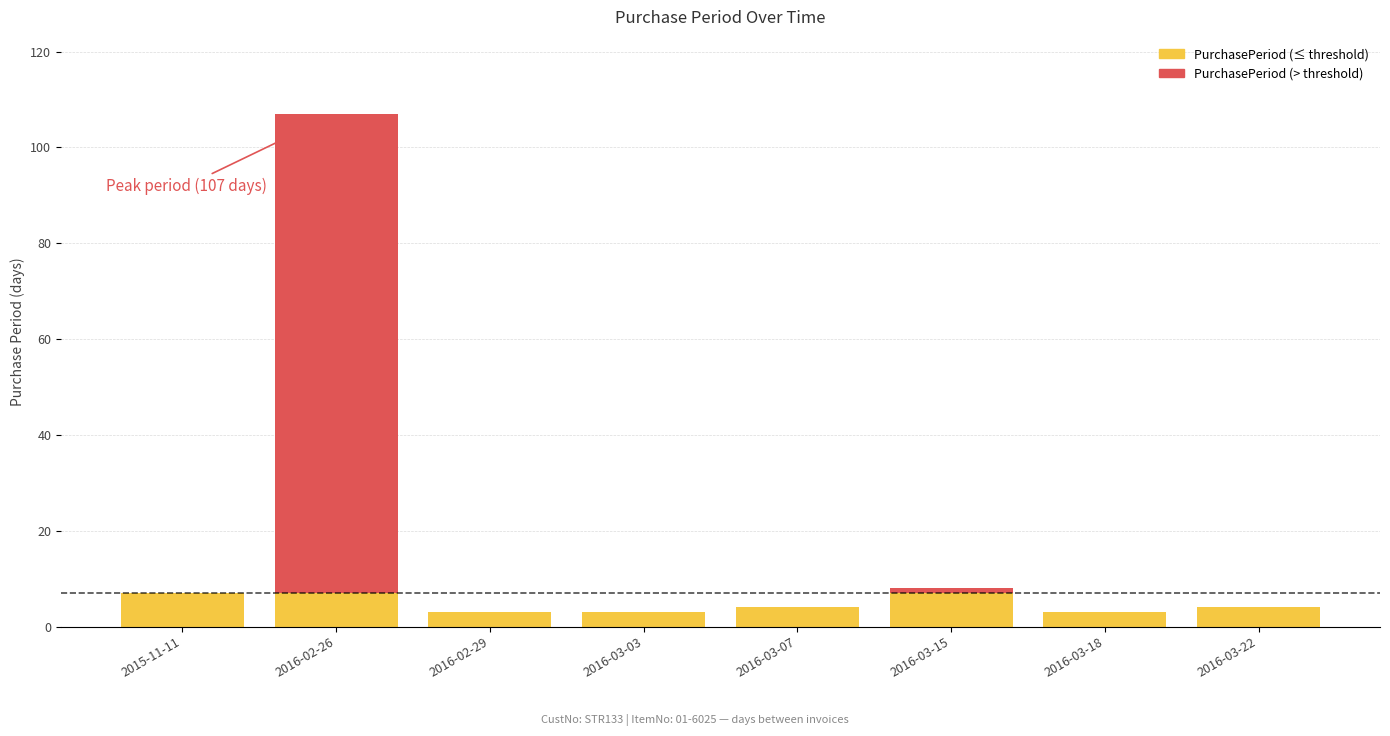

Reading left to right, transcribe all the data shown in this chart.

2015-11-11=7	2016-02-26=107	2016-02-29=3	2016-03-03=3	2016-03-07=4	2016-03-15=8	2016-03-18=3	2016-03-22=4